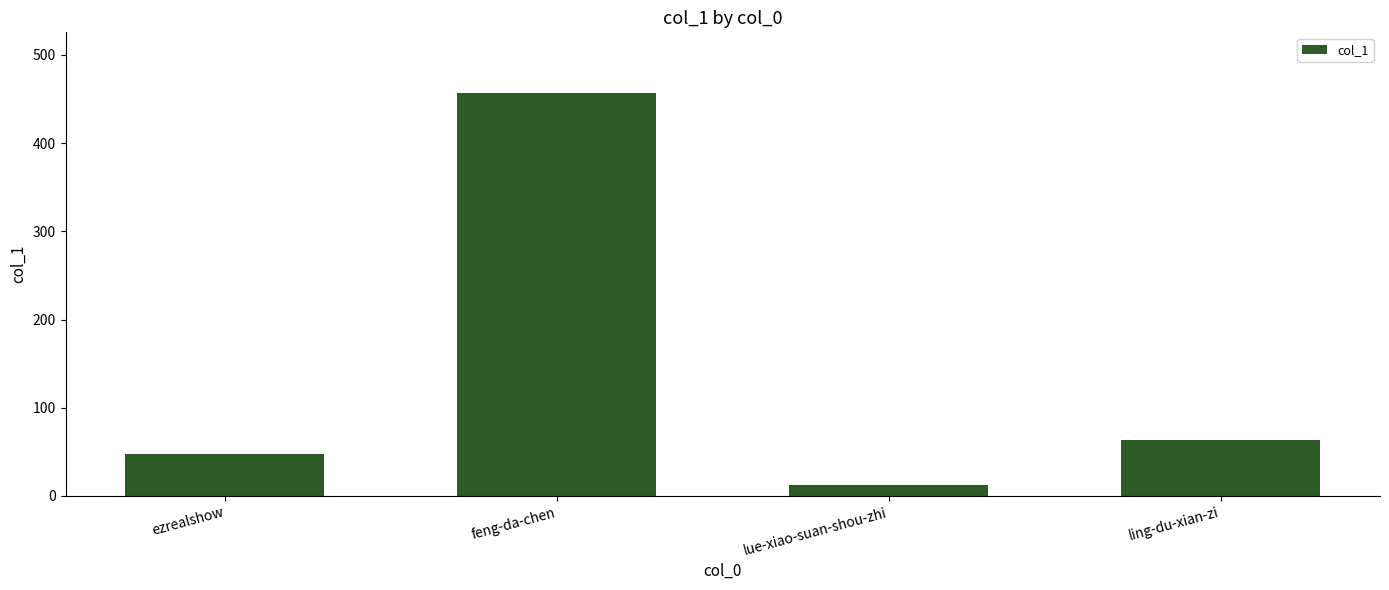

Rank the categories by value from highest to lowest.

feng-da-chen, ling-du-xian-zi, ezrealshow, lue-xiao-suan-shou-zhi